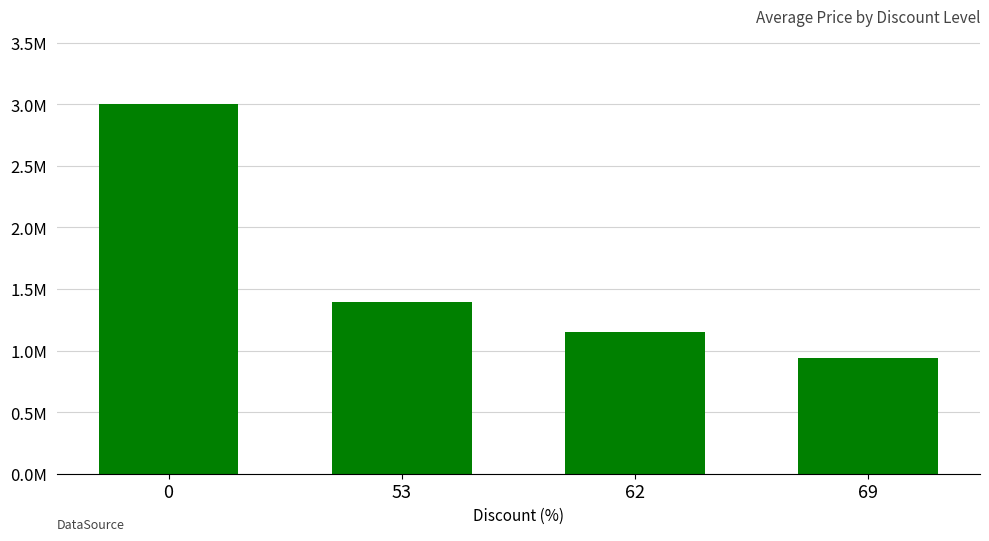

Rank the categories by value from lowest to highest.

69, 62, 53, 0